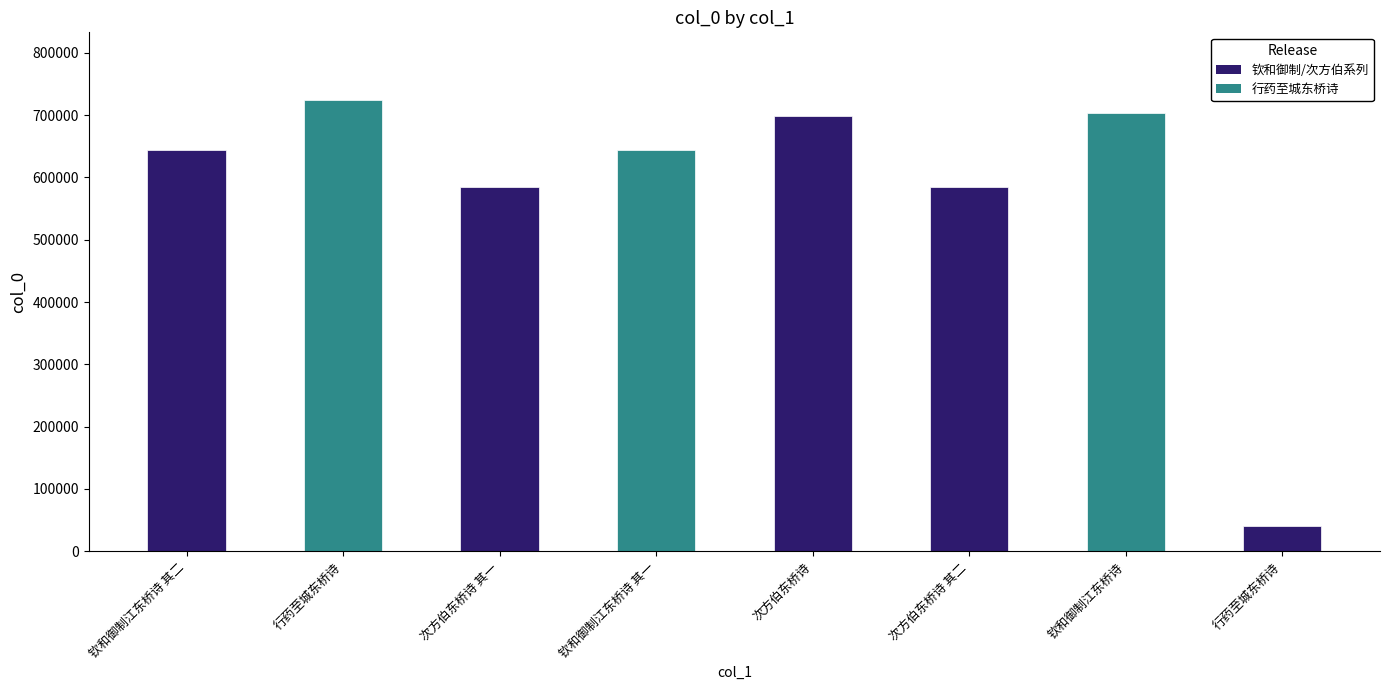

How many values are below 644145?

4